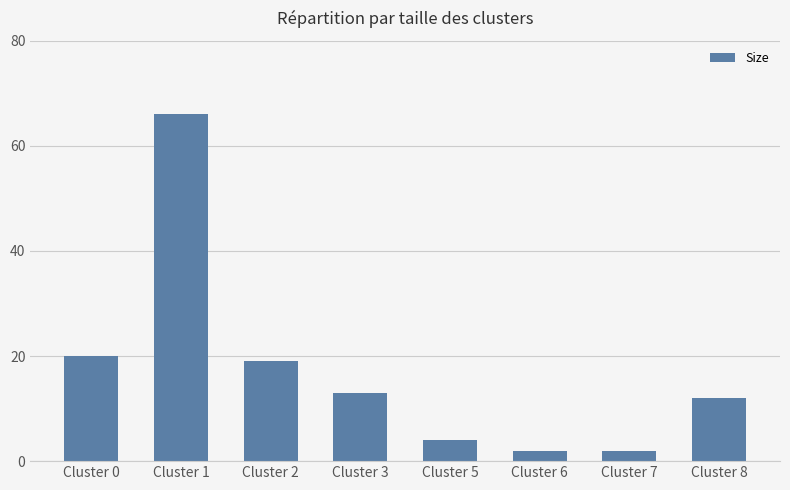

What is the value of the 4th bar from the left?

13